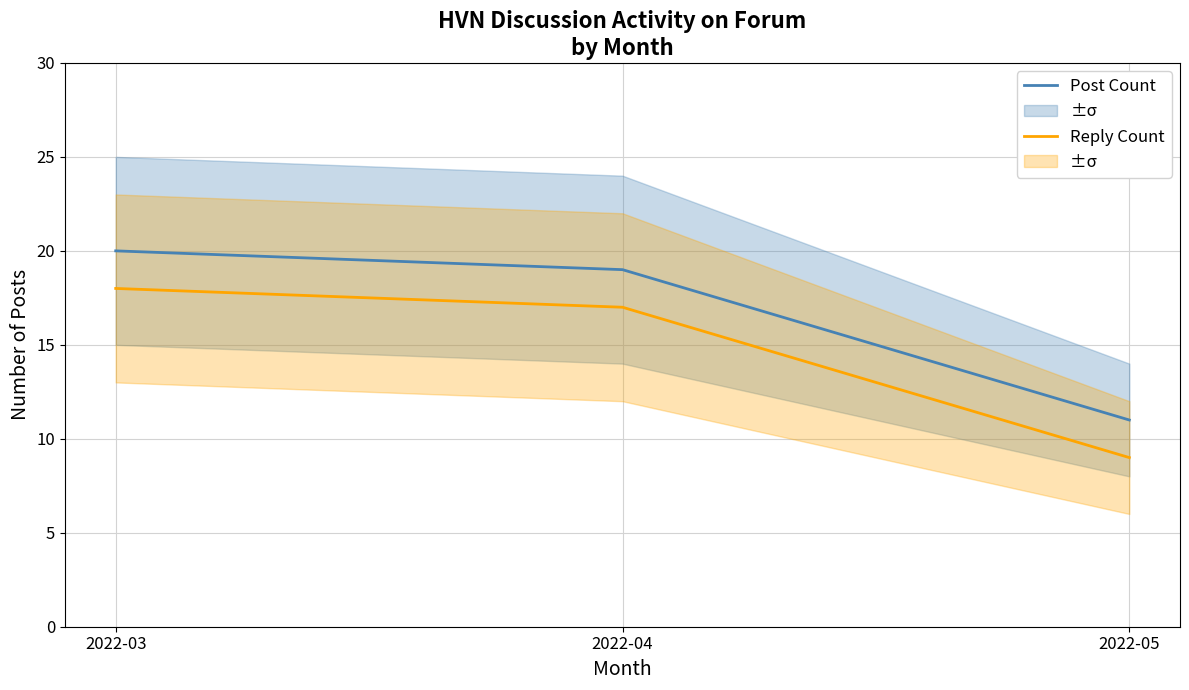

What is the maximum value for Post Count?

20